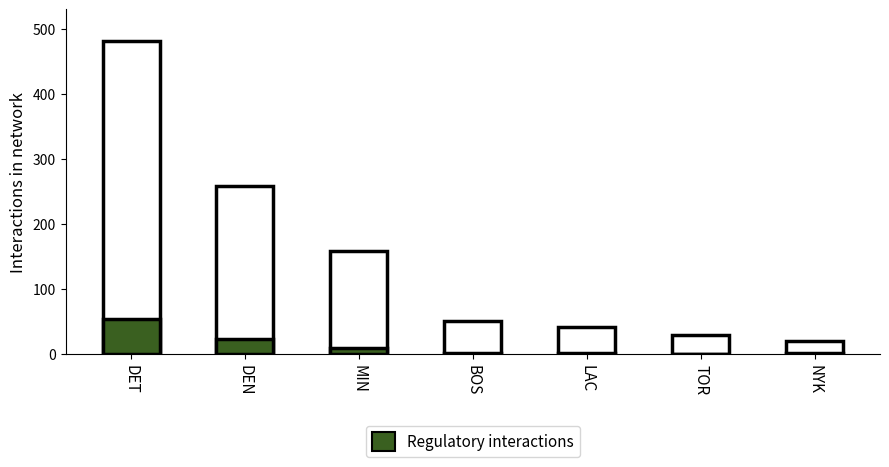

Does the chart contain any negative values?

No